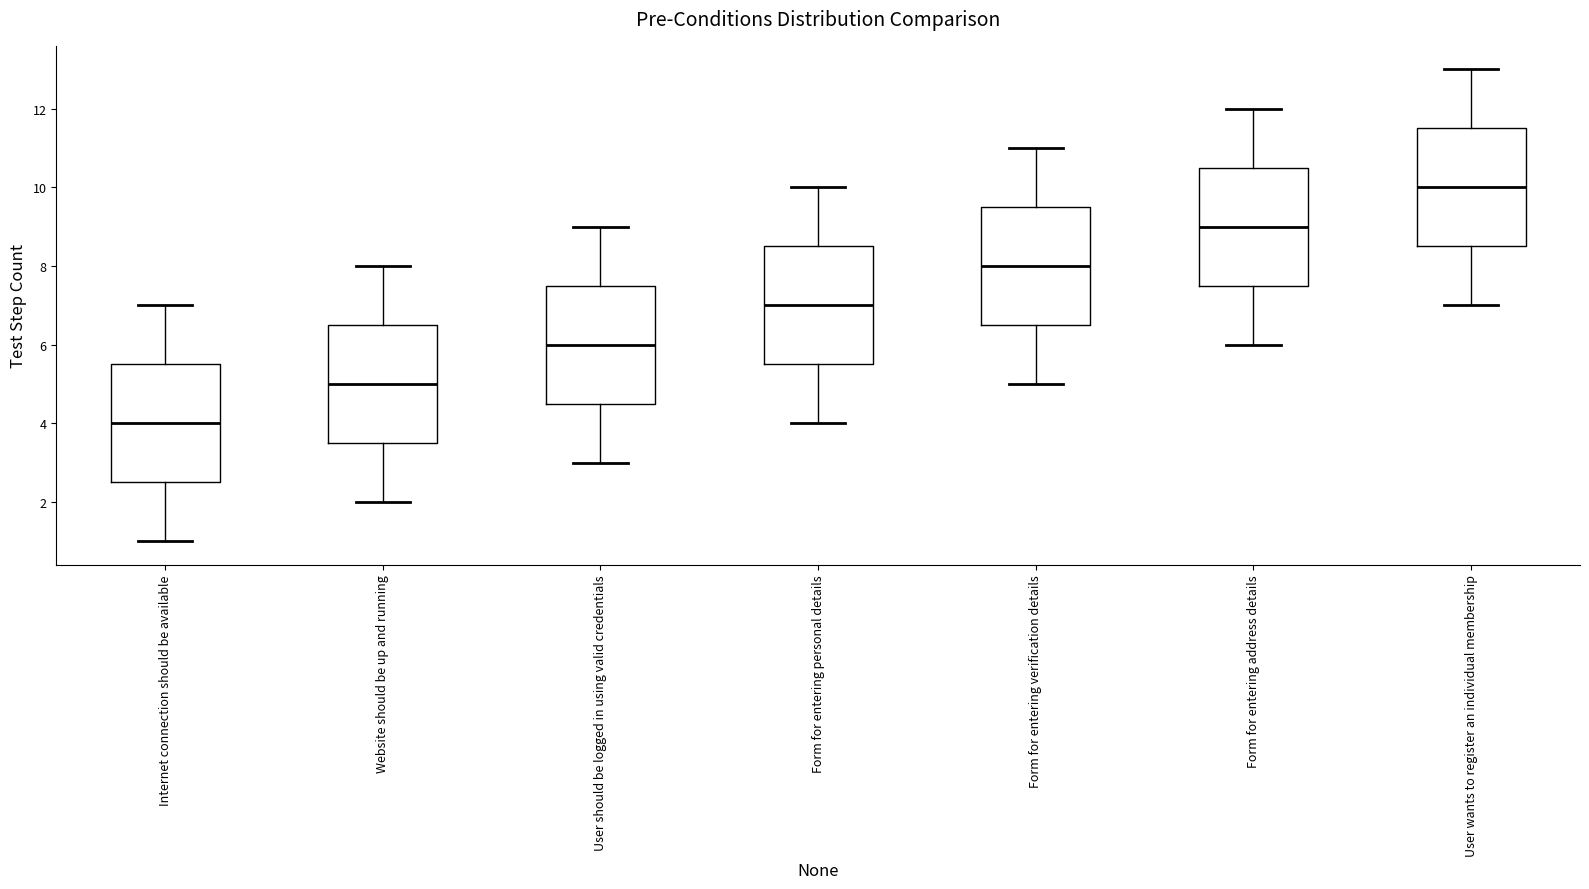

Which box's median line is the highest?

User wants to register an individual membership